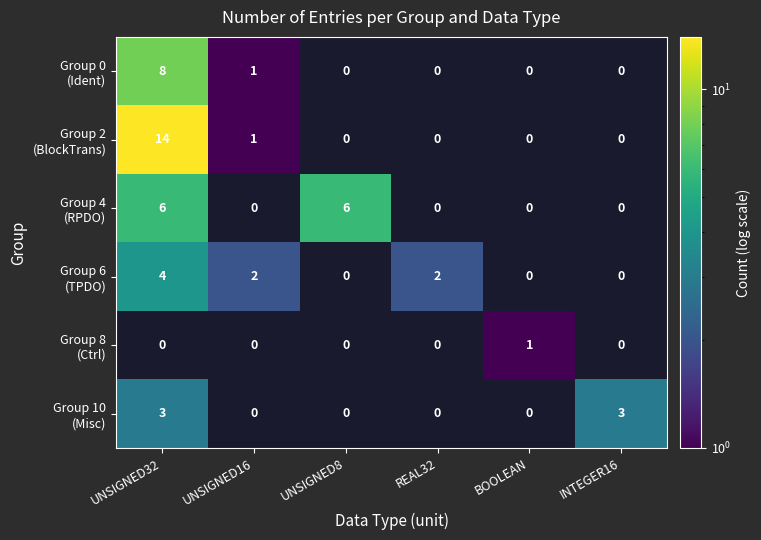

At which category does the chart reach its minimum across all series?

UNSIGNED16